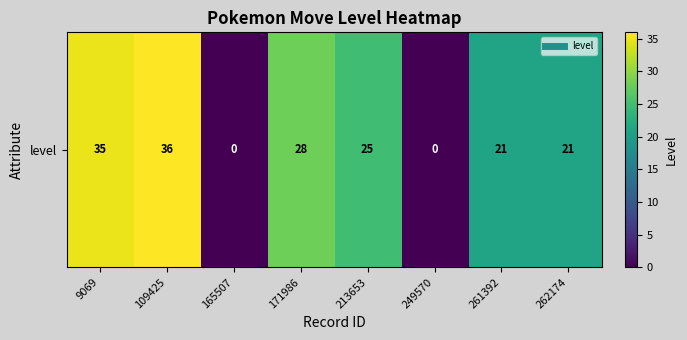

What value does the data have at 109425?

36